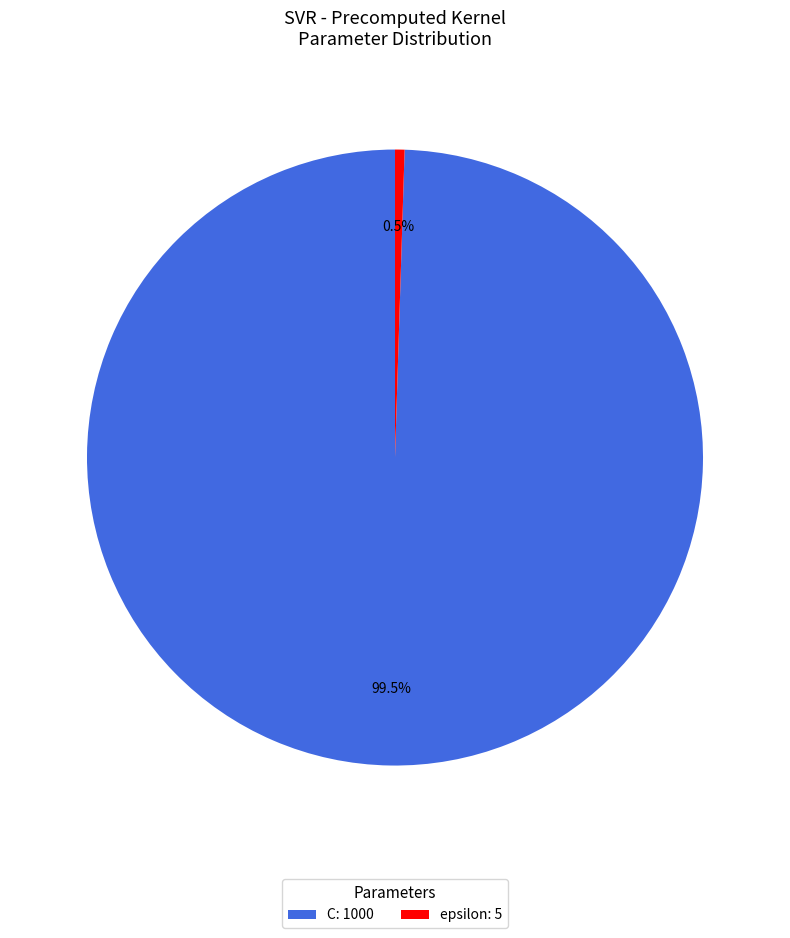

What is the ratio of the value at C: 1000 to the value at epsilon: 5?

200.0